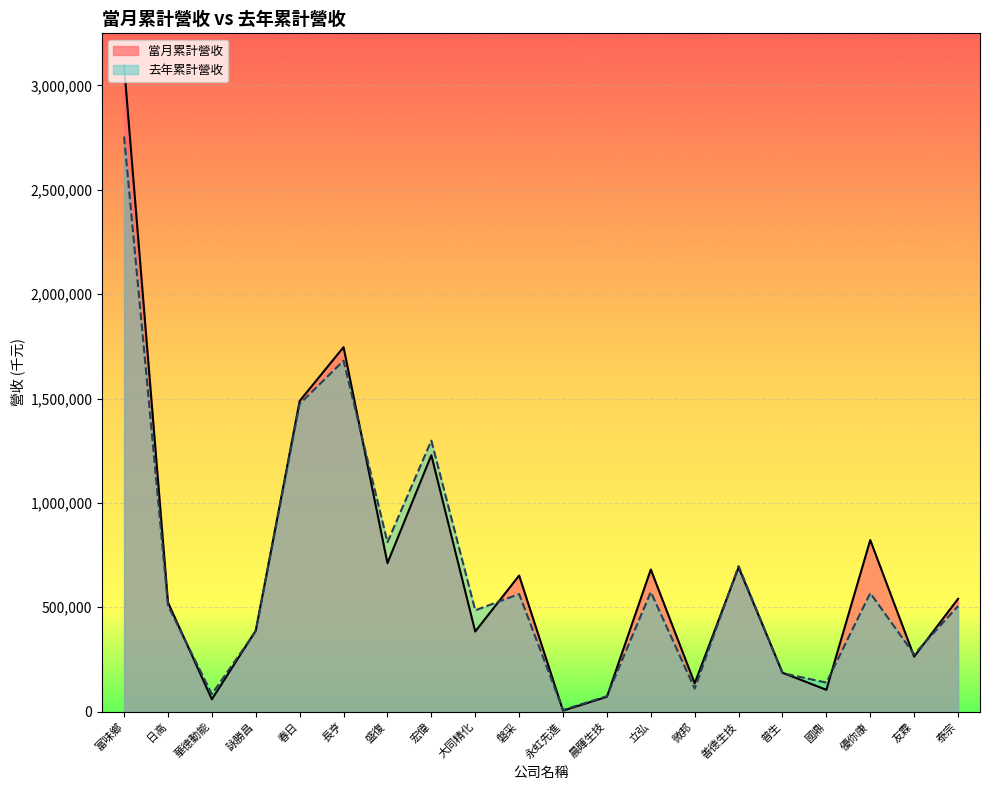

After their last crossing, which series has the higher values: 當月累計營收 or 去年累計營收?

當月累計營收